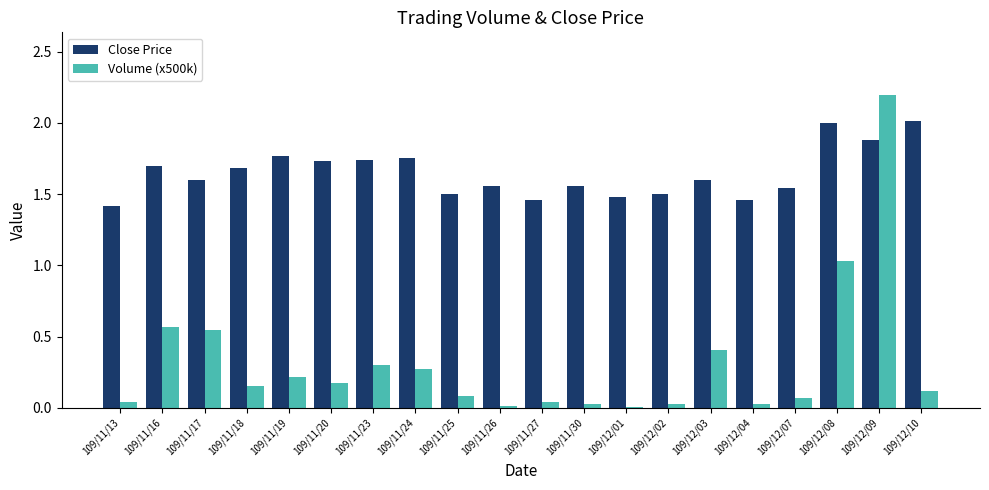

Which series has the largest range (max minus min)?

Volume (x500k)